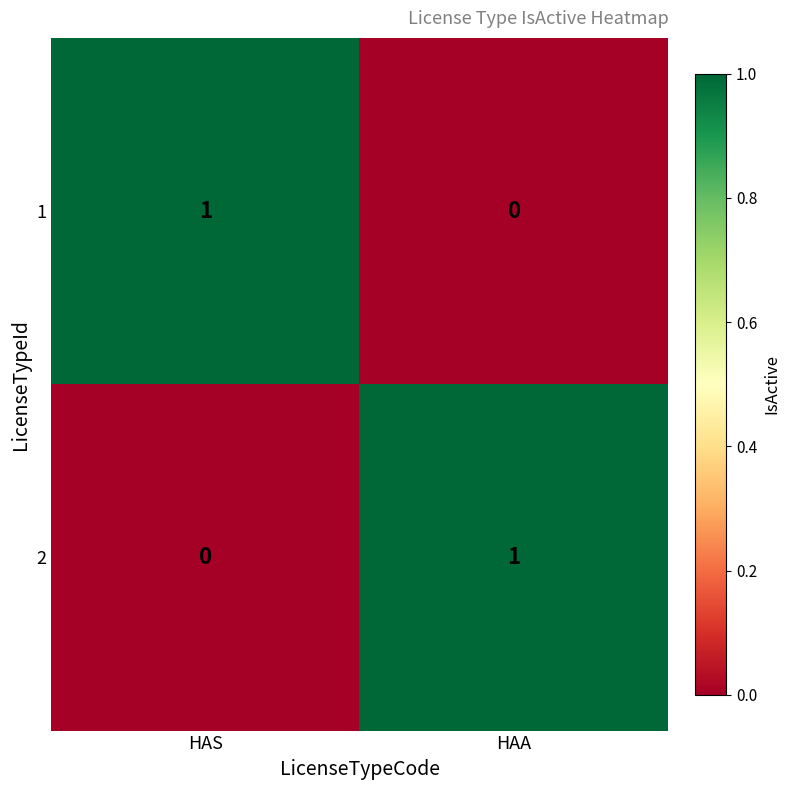

Rank the categories by 1 value from highest to lowest.

HAS, HAA